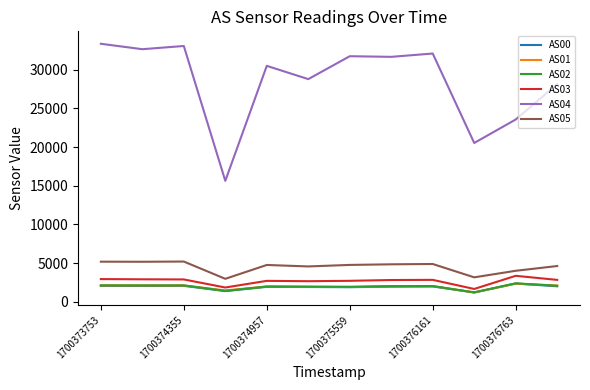

What is the lowest value of the AS01 series?

1192